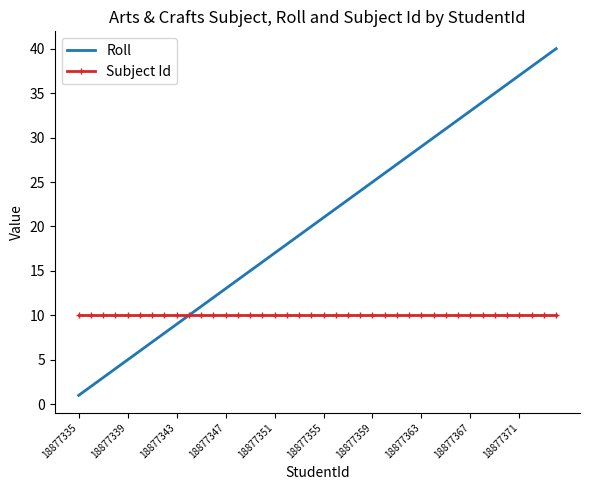

Rank the series by their maximum value, from highest to lowest.

Roll, Subject Id